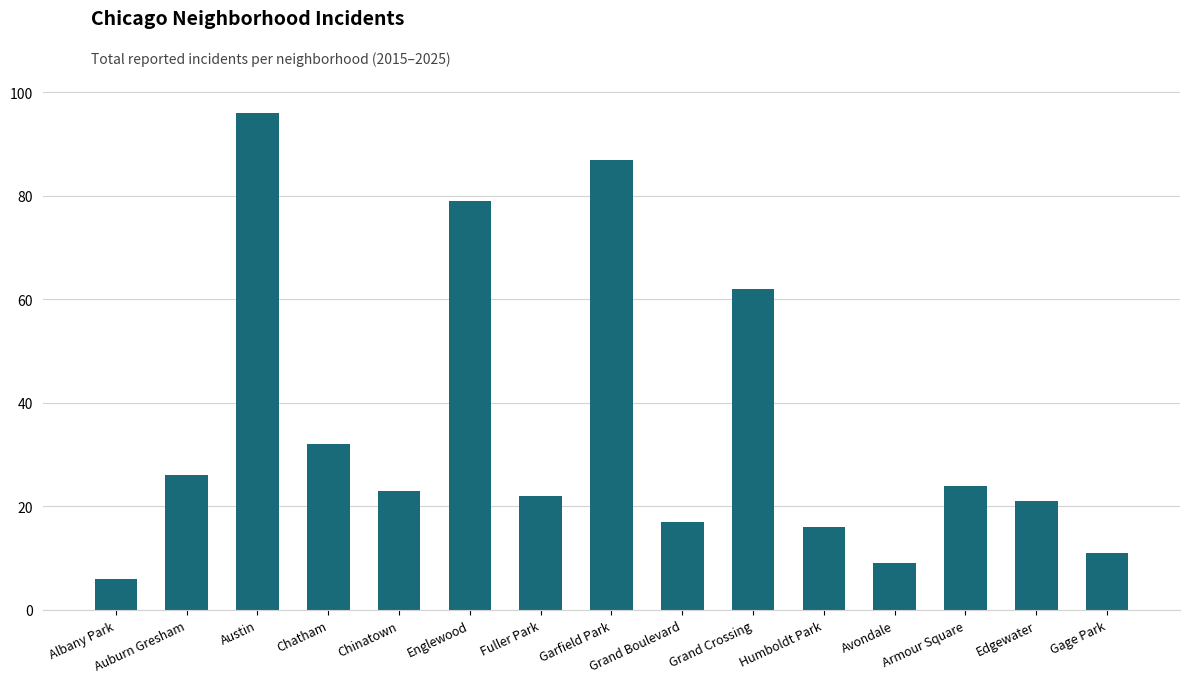

Count the number of data series in this chart.

1